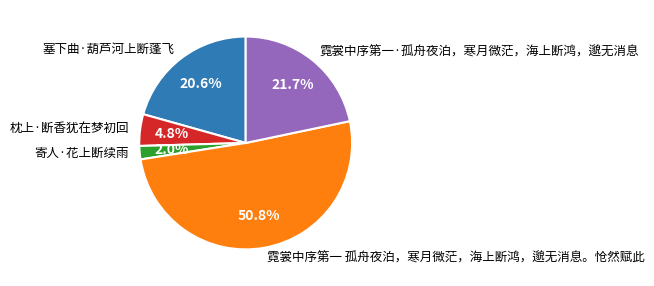

To the nearest percent, what percentage of the pie is 霓裳中序第一 孤舟夜泊，寒月微茫，海上断鸿，邈无消息。怆然赋此?

51%